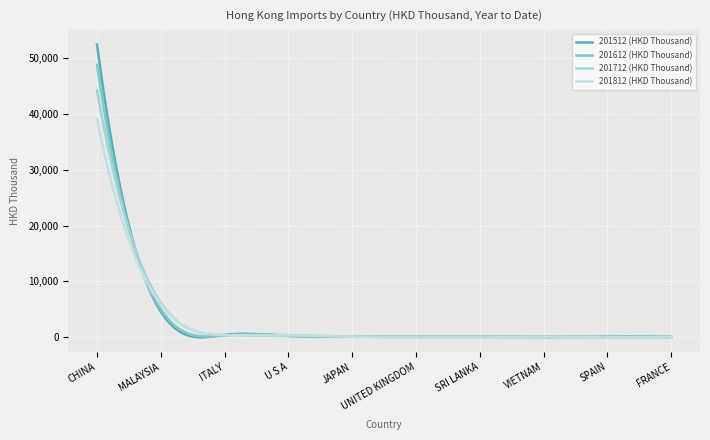

Reading left to right, transcribe all the data shown in this chart.

201512 (HKD Thousand): 52424.0	4601.5	436.6	241.3	104.5	77.8	86.3	37.0	126.3	55.2
201612 (HKD Thousand): 48783.1	5005.1	343.8	352.3	115.5	72.6	101.8	65.6	59.8	38.9
201712 (HKD Thousand): 44274.0	6190.8	395.2	223.1	115.2	70.1	63.2	46.4	45.3	38.7
201812 (HKD Thousand): 38993.3	5869.3	396.1	369.5	118.8	73.7	64.4	58.1	39.6	32.1